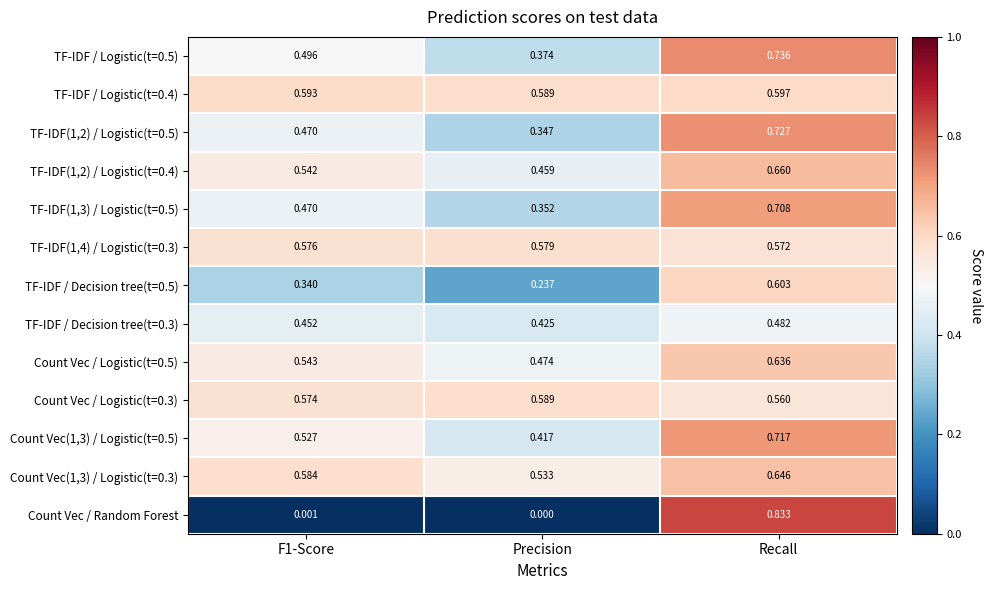

What is the total value across all series at Recall?

8.5